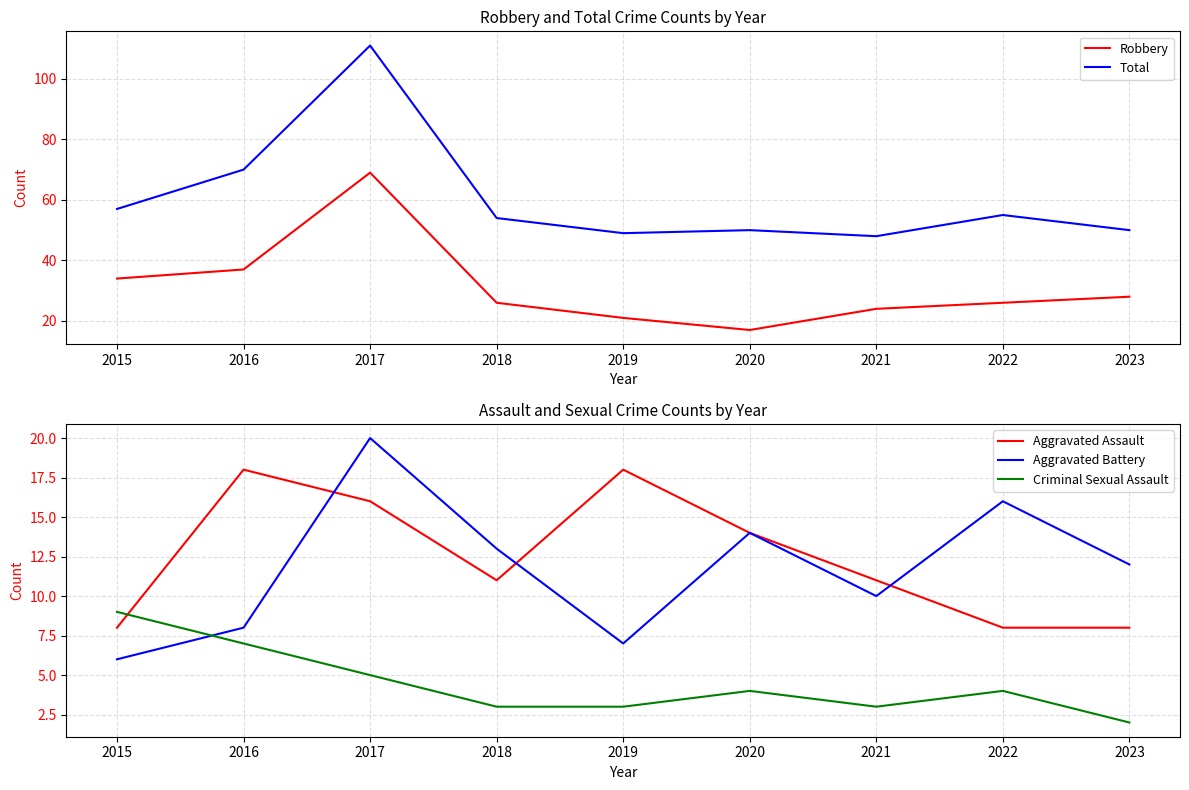

What is the average value of the Total series?

60